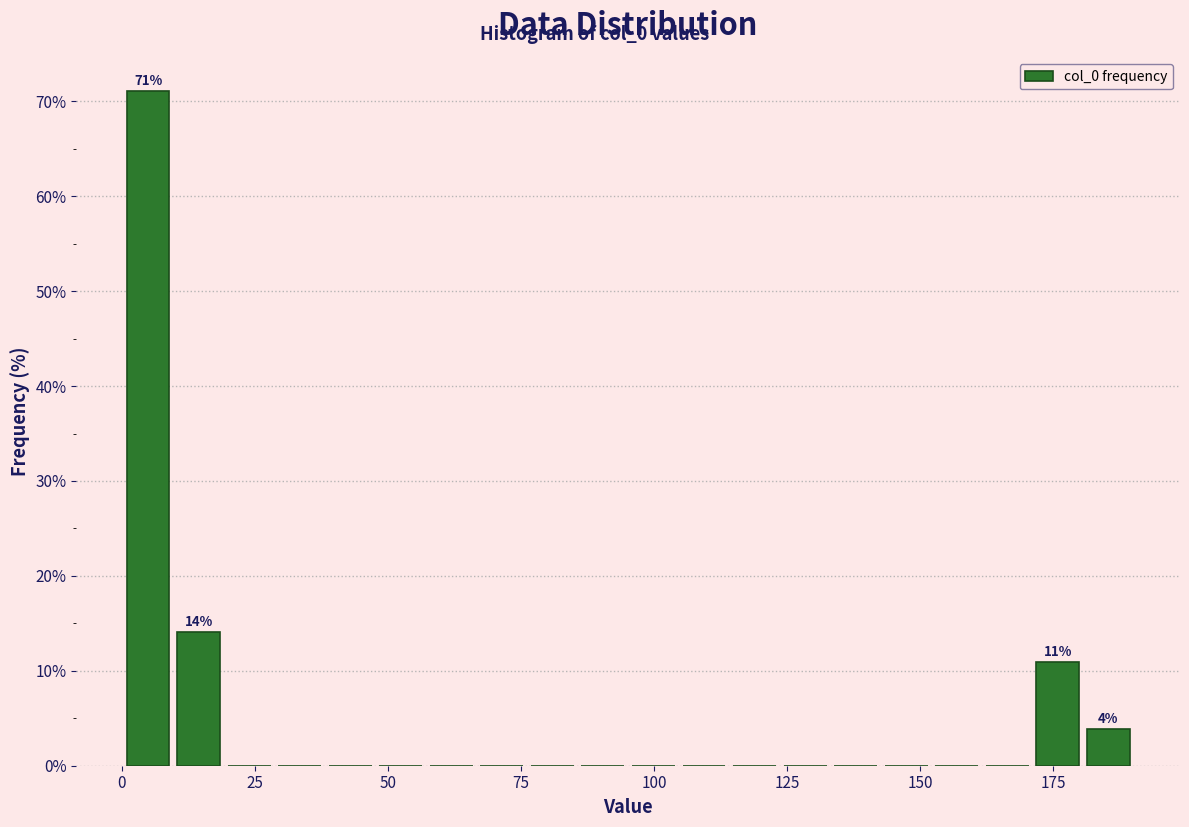

Read against the x-axis, roughly where is the centre of the tallest bar?

5